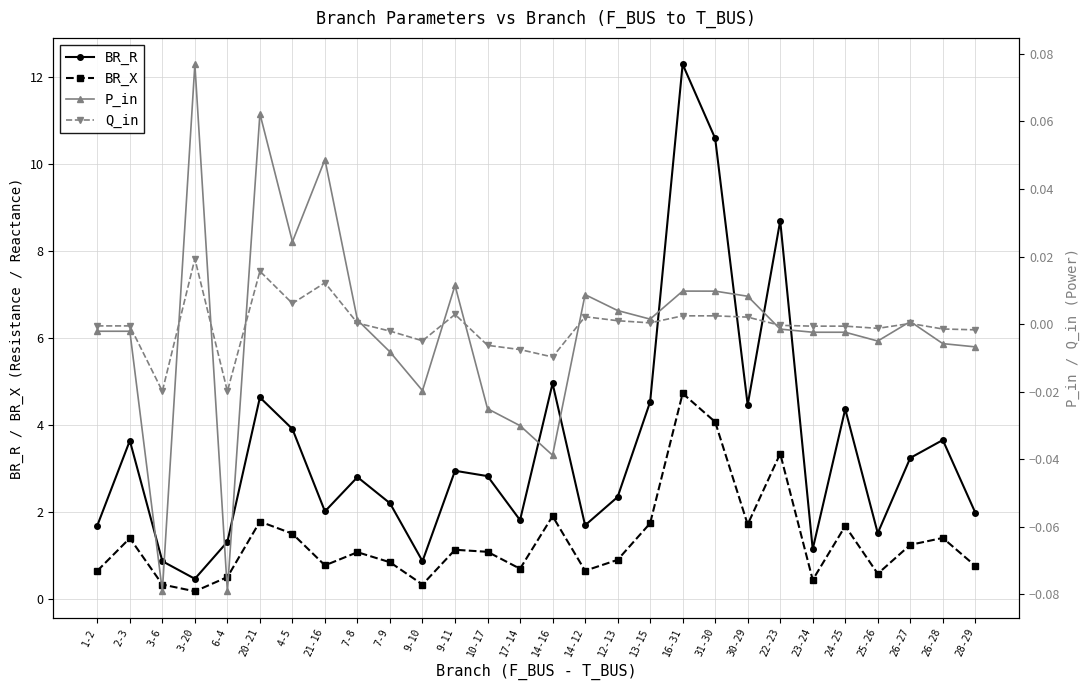

Reading left to right, transcribe all the data shown in this chart.

BR_R: 1-2=1.7	2-3=3.6	3-6=0.9	3-20=0.5	6-4=1.3	20-21=4.6	4-5=3.9	21-16=2.0	7-8=2.8	7-9=2.2	9-10=0.9	9-11=2.9	10-17=2.8	17-14=1.8	14-16=5.0	14-12=1.7	12-13=2.3	13-15=4.5	16-31=12.3	31-30=10.6	30-29=4.5	22-23=8.7	23-24=1.1	24-25=4.4	25-26=1.5	26-27=3.2	26-28=3.7	28-29=2.0
BR_X: 1-2=0.7	2-3=1.4	3-6=0.3	3-20=0.2	6-4=0.5	20-21=1.8	4-5=1.5	21-16=0.8	7-8=1.1	7-9=0.8	9-10=0.3	9-11=1.1	10-17=1.1	17-14=0.7	14-16=1.9	14-12=0.7	12-13=0.9	13-15=1.7	16-31=4.7	31-30=4.1	30-29=1.7	22-23=3.3	23-24=0.4	24-25=1.7	25-26=0.6	26-27=1.2	26-28=1.4	28-29=0.8
P_in: 1-2=-0.0	2-3=-0.0	3-6=-0.1	3-20=0.1	6-4=-0.1	20-21=0.1	4-5=0.0	21-16=0.0	7-8=0.0	7-9=-0.0	9-10=-0.0	9-11=0.0	10-17=-0.0	17-14=-0.0	14-16=-0.0	14-12=0.0	12-13=0.0	13-15=0.0	16-31=0.0	31-30=0.0	30-29=0.0	22-23=-0.0	23-24=-0.0	24-25=-0.0	25-26=-0.0	26-27=0.0	26-28=-0.0	28-29=-0.0
Q_in: 1-2=-0.0	2-3=-0.0	3-6=-0.0	3-20=0.0	6-4=-0.0	20-21=0.0	4-5=0.0	21-16=0.0	7-8=0.0	7-9=-0.0	9-10=-0.0	9-11=0.0	10-17=-0.0	17-14=-0.0	14-16=-0.0	14-12=0.0	12-13=0.0	13-15=0.0	16-31=0.0	31-30=0.0	30-29=0.0	22-23=-0.0	23-24=-0.0	24-25=-0.0	25-26=-0.0	26-27=0.0	26-28=-0.0	28-29=-0.0